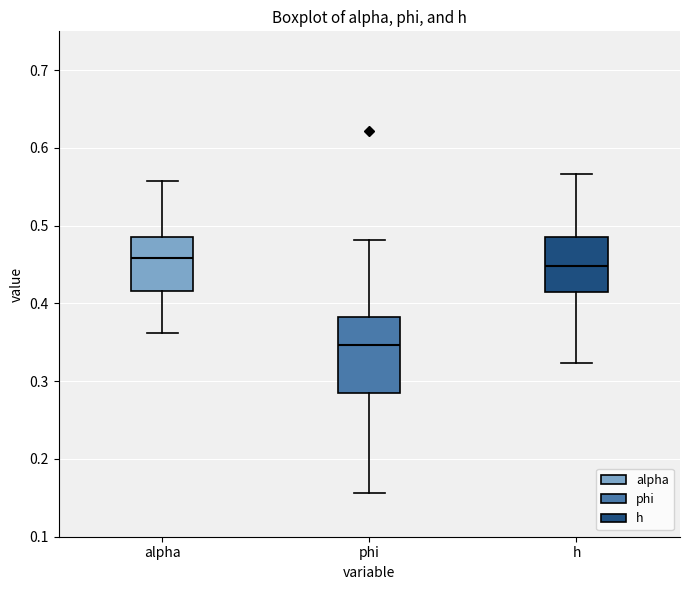

Reading left to right, read every box against the y-axis: the position of its median line, the range the box covers, and the ends of its whiskers. The values are not printed on the chart, so give them approximately, as read against the axis.

alpha: median 0.46, box 0.42 to 0.49, whiskers 0.36 to 0.56
phi: median 0.35, box 0.28 to 0.38, whiskers 0.16 to 0.48
h: median 0.45, box 0.41 to 0.49, whiskers 0.32 to 0.57